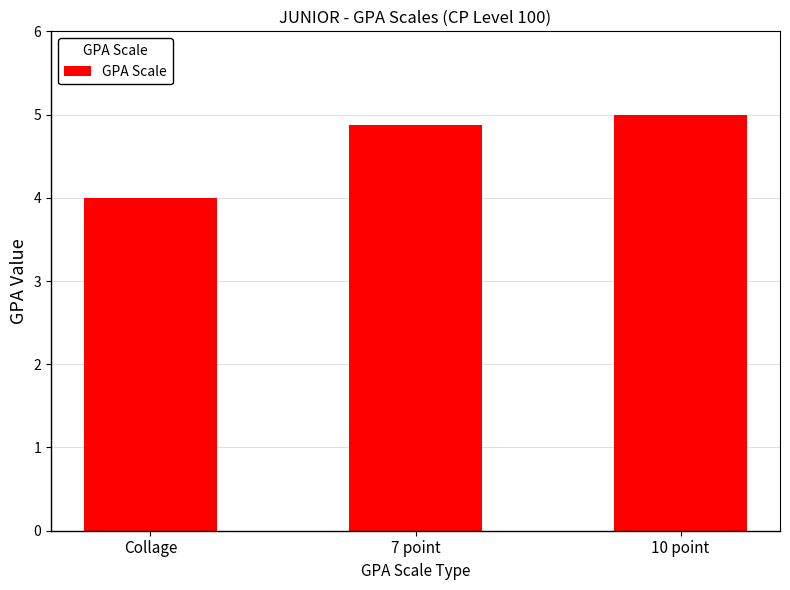

List the labels in order of value, smallest first.

Collage, 7 point, 10 point